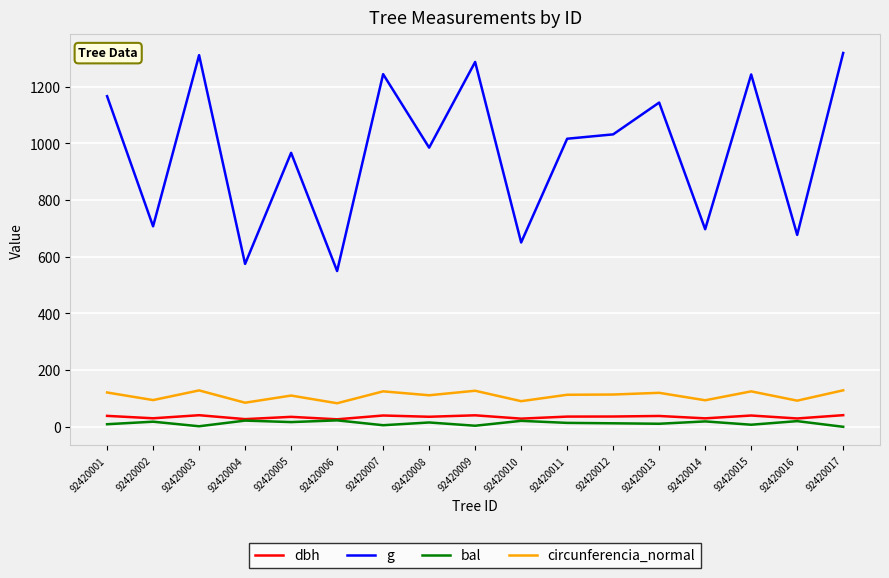

What is the difference between the maximum and minimum values in the g series?

769.7